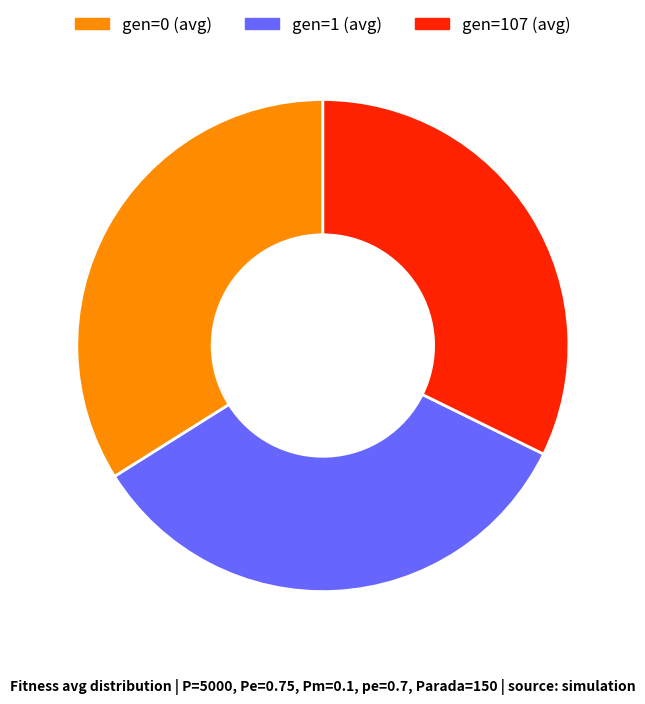

Which category has the smallest portion of the pie?

gen=107 (avg)